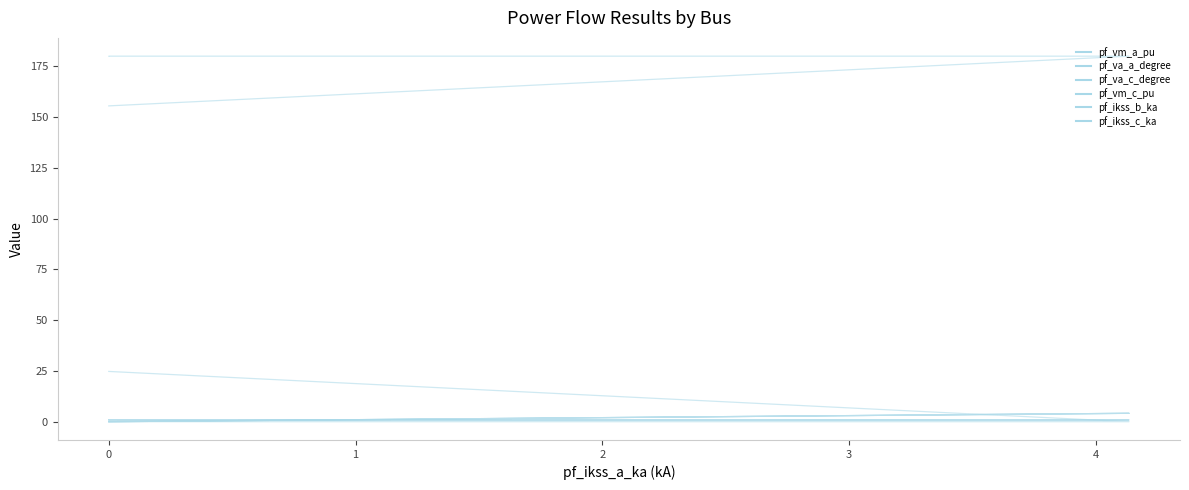

True or false: pf_va_a_degree has more than 2 points higher than both neighbors.

False